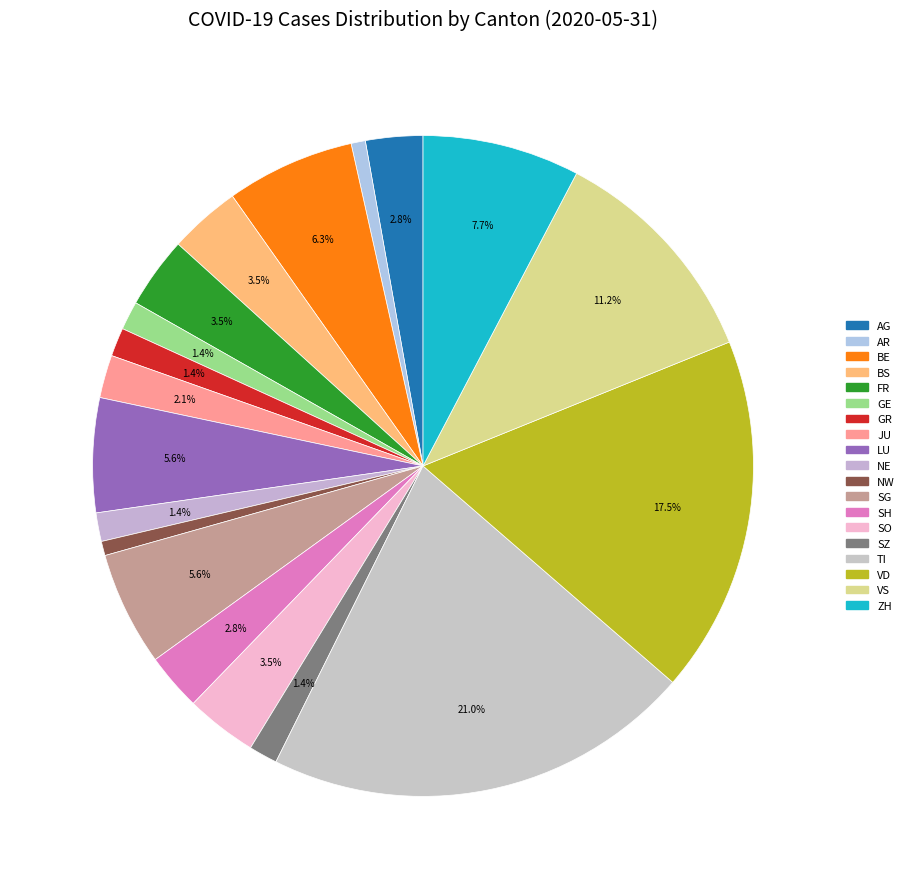

How many slices are in this pie chart?

19